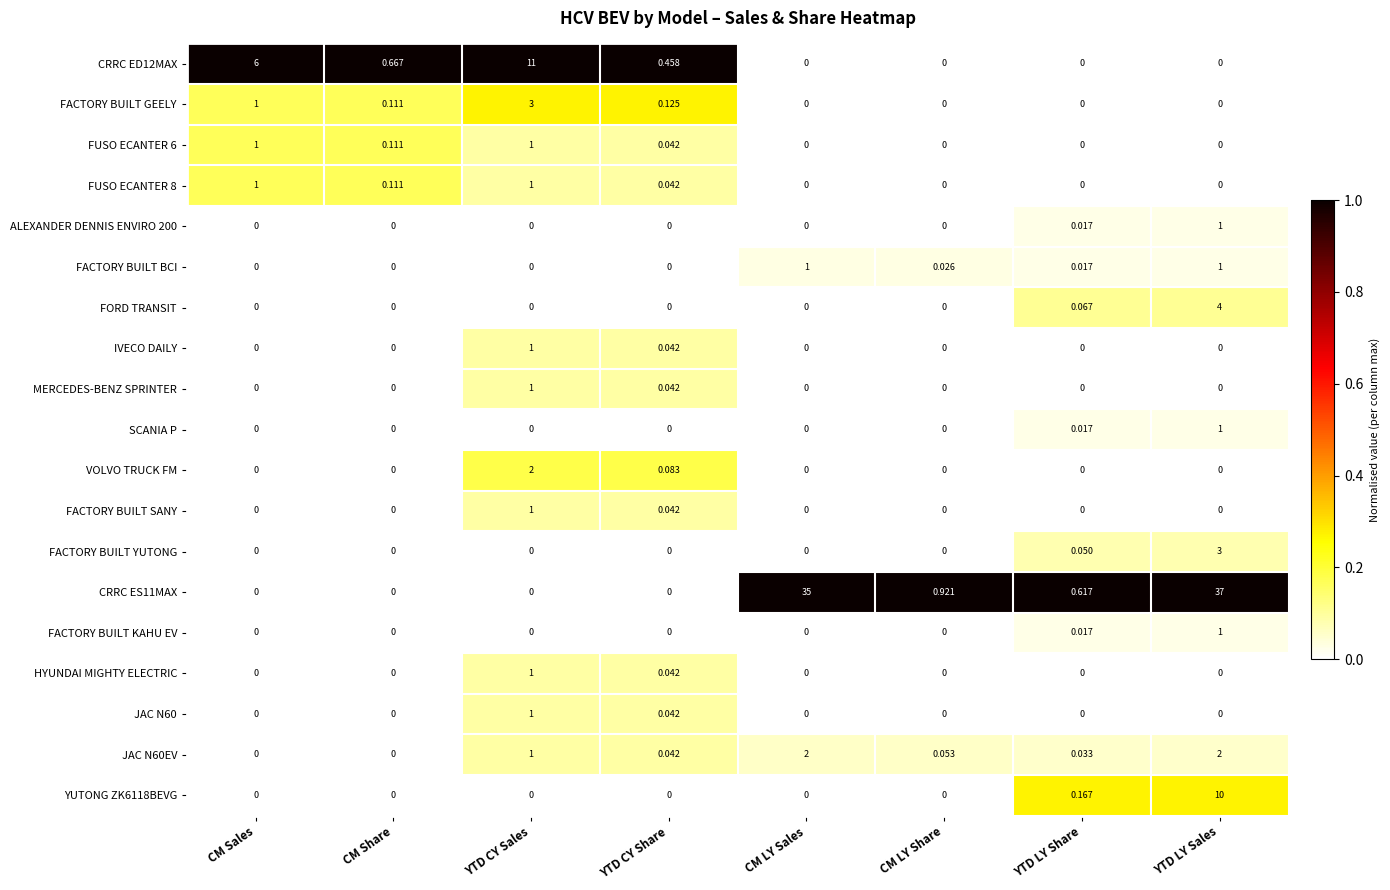

At which category is the sum across all series the highest?

YTD LY Sales